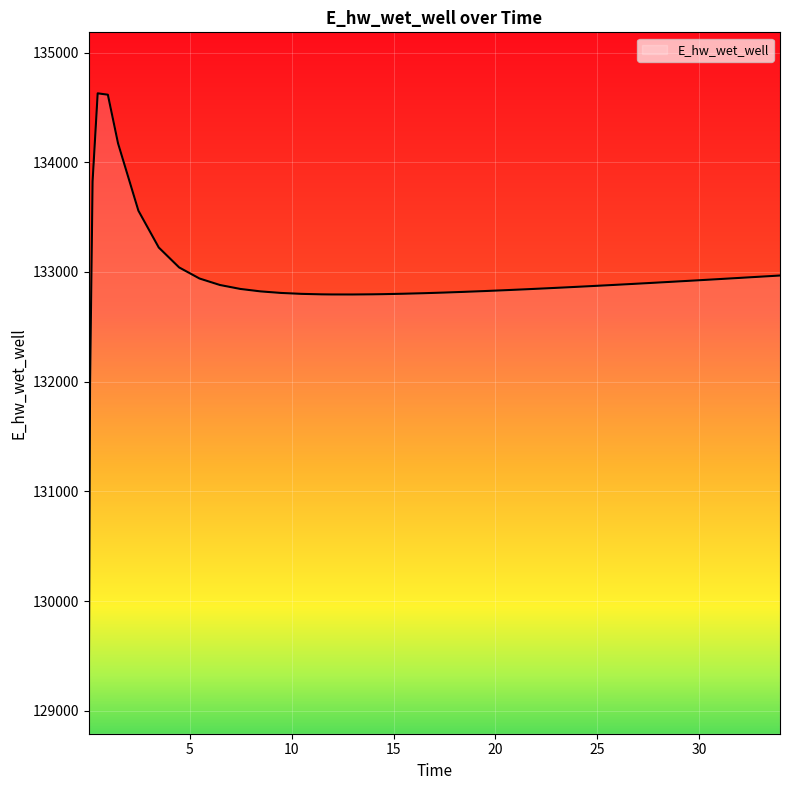

What is the smallest value displayed?

129070.3